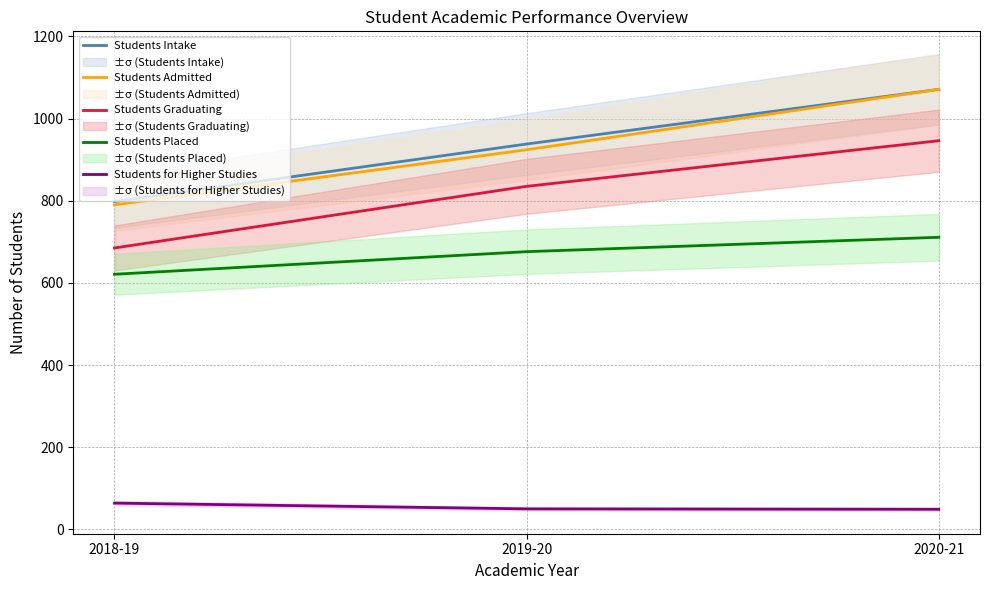

At 2018-19, list the series in order from smallest to largest.

Students for Higher Studies, Students Placed, Students Graduating, Students Admitted, Students Intake